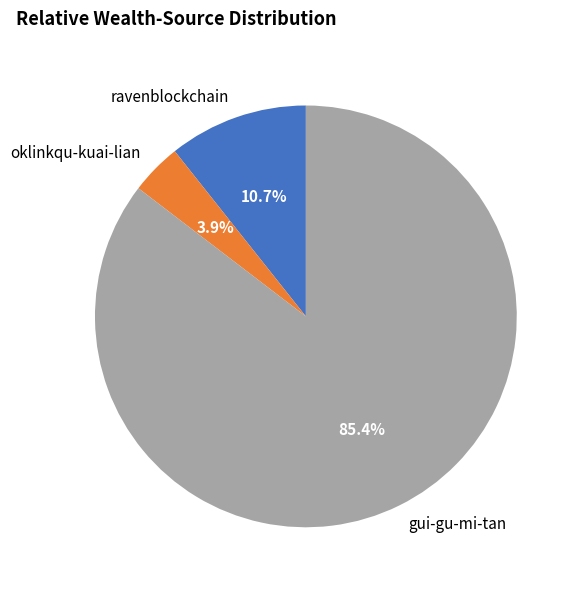

Which category has the smallest portion of the pie?

oklinkqu-kuai-lian